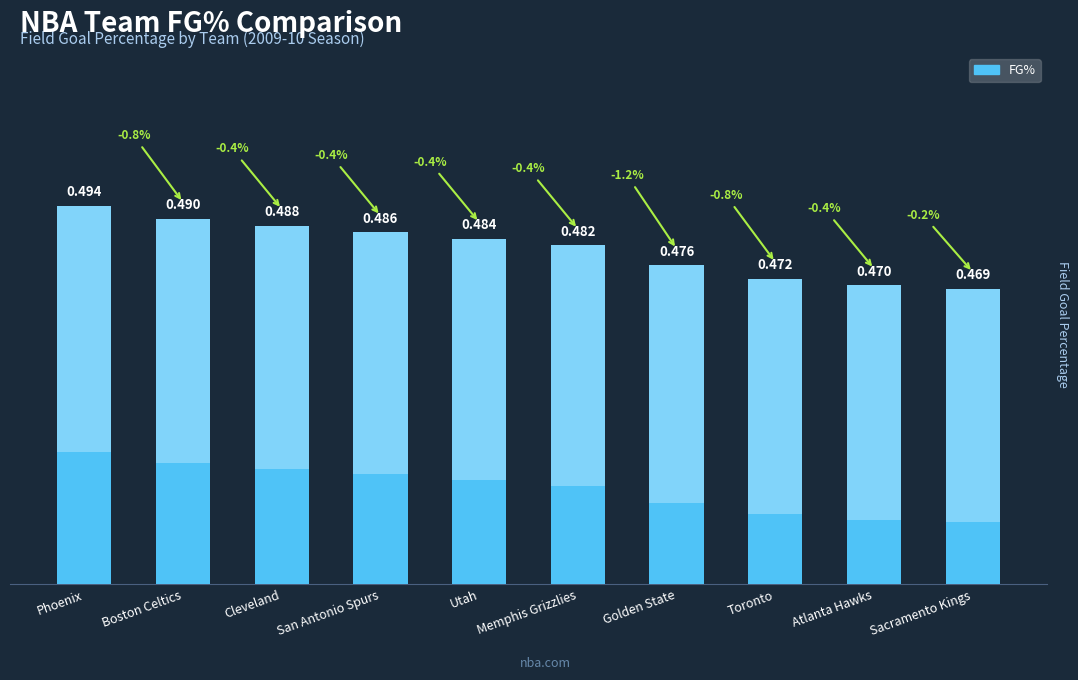

At which category does the chart reach its peak across all series?

Phoenix